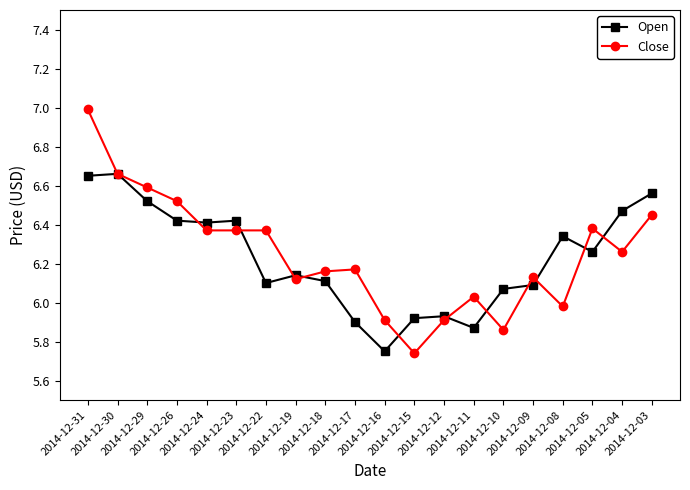

What is the difference between the second highest and minimum values in the Open series?

0.9